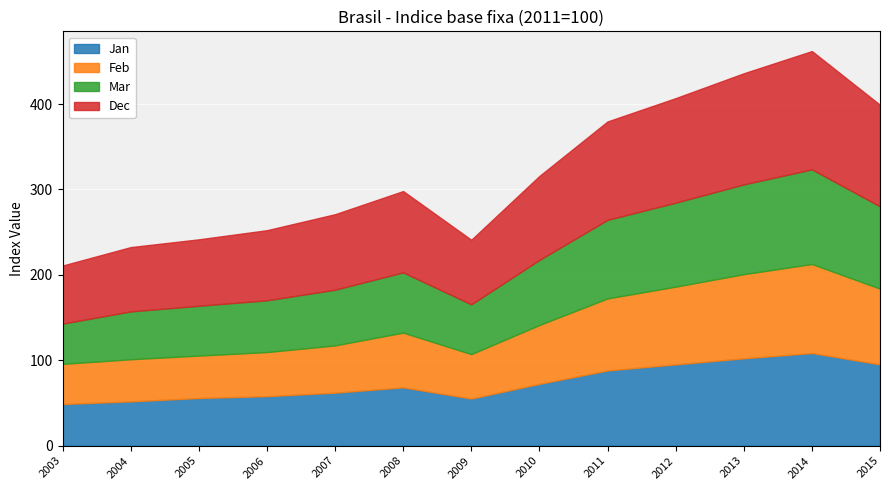

Reading right to left, what are all the values shown in this chart?

Jan: 95.2	108.5	102.3	95.2	88.1	72.4	55.2	68.3	62.1	58.0	55.8	51.9	48.8
Feb: 88.7	104.2	98.5	91.0	84.3	68.9	52.0	64.1	55.3	51.6	49.7	49.3	47.0
Mar: 96.3	110.8	105.1	98.3	92.0	76.2	58.3	70.5	65.2	60.6	58.3	56.0	47.1
Dec: 118.9	138.5	130.1	122.4	115.2	98.3	75.6	95.2	88.4	82.1	77.8	75.3	68.0